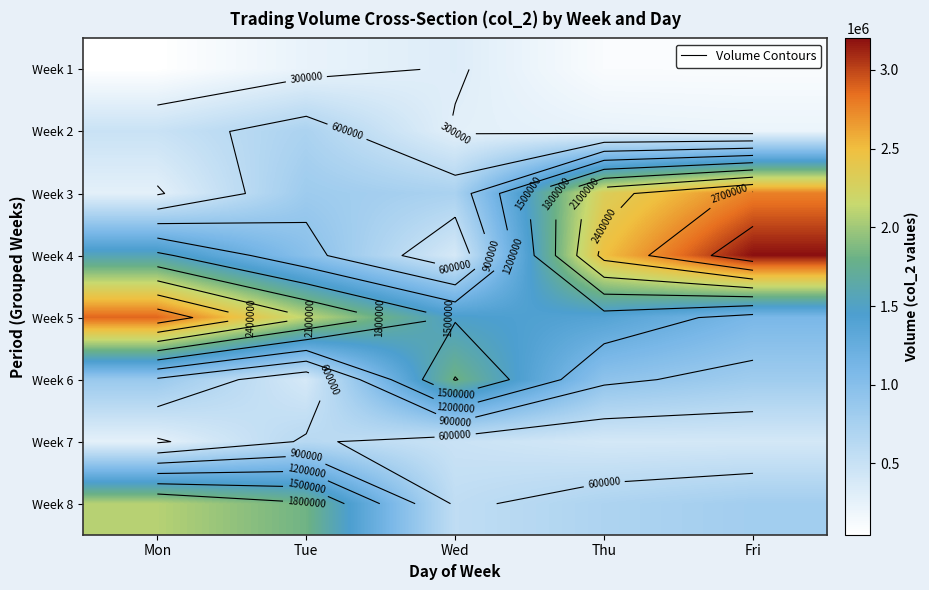

What is the greatest value displayed?

3200680